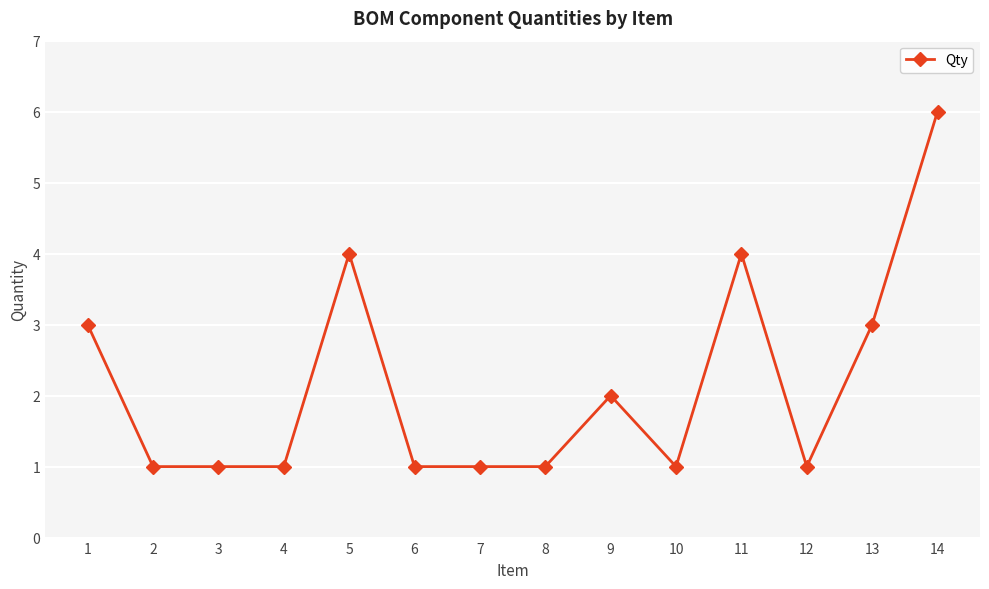

Read the value at 7.

1